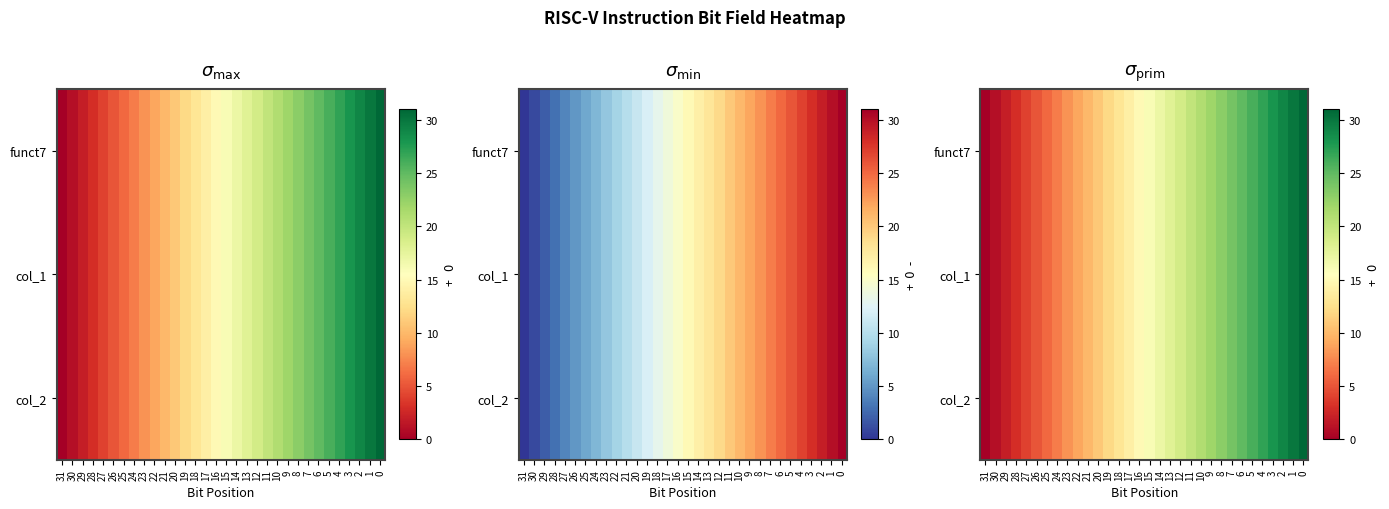

At 25, list the series in order from smallest to largest.

funct7, col_1, col_2